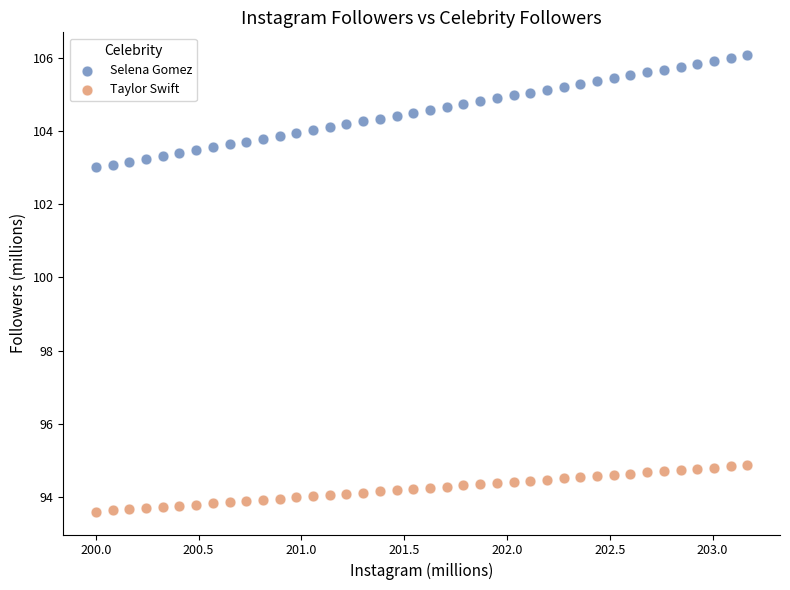

Across all data points, what is the range of X values (max minus min)?

3.2